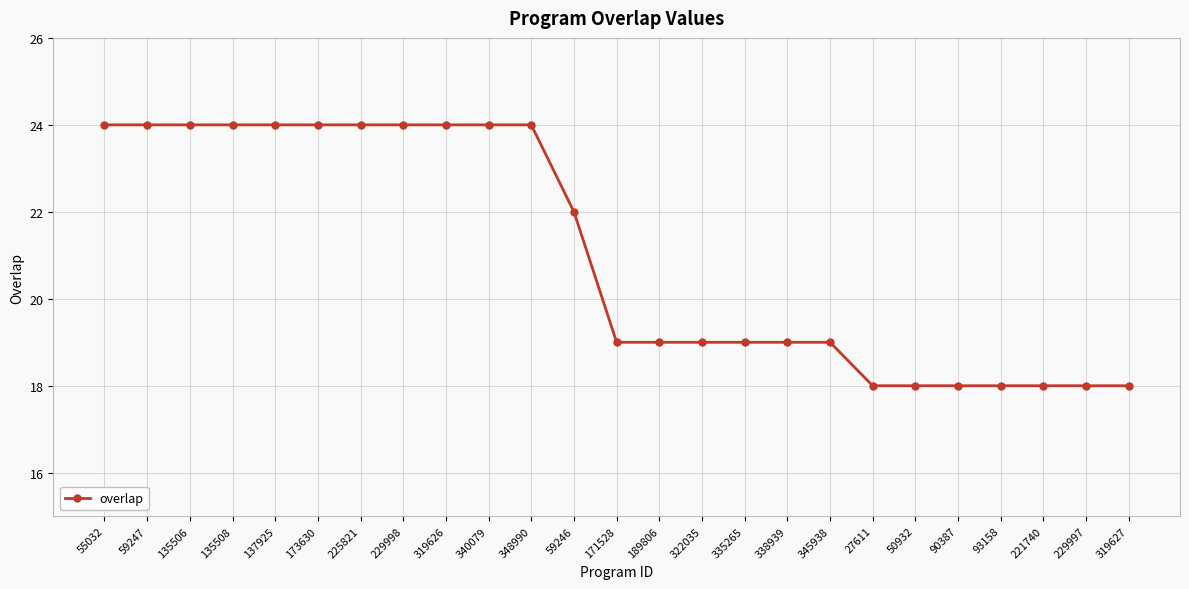

What is the greatest value displayed?

24